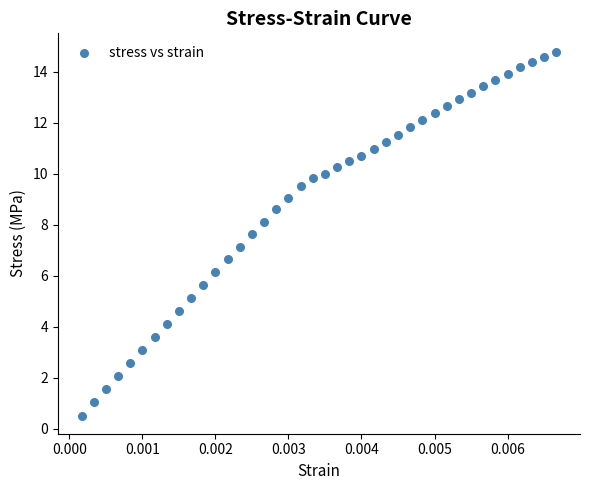

What is the range of Y values (max minus min)?

14.3